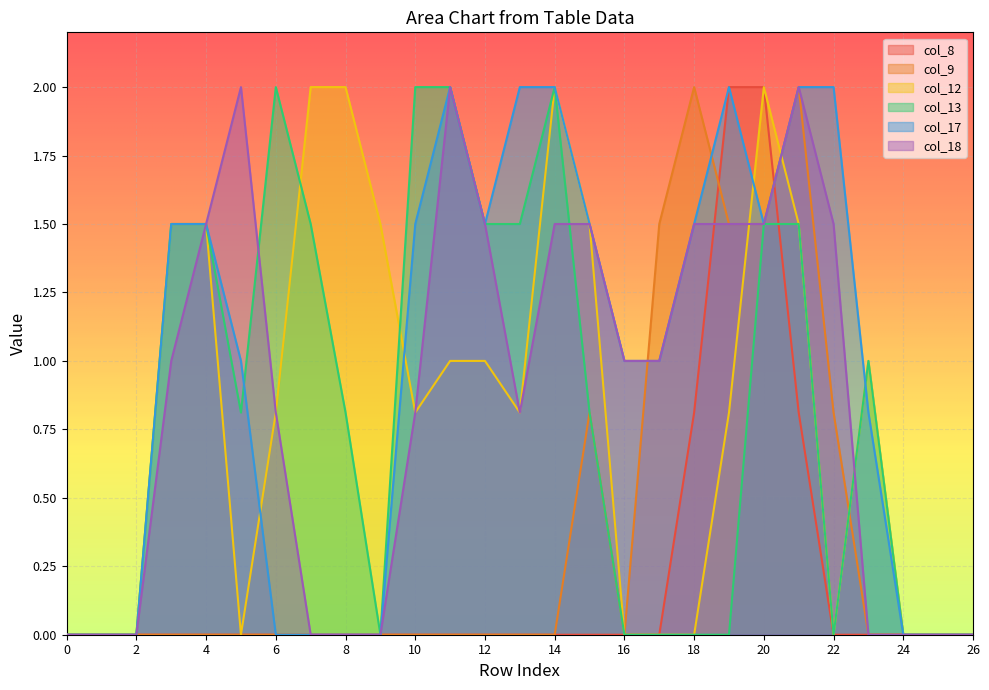

What is the approximate value of col_18 at 21?

2.0